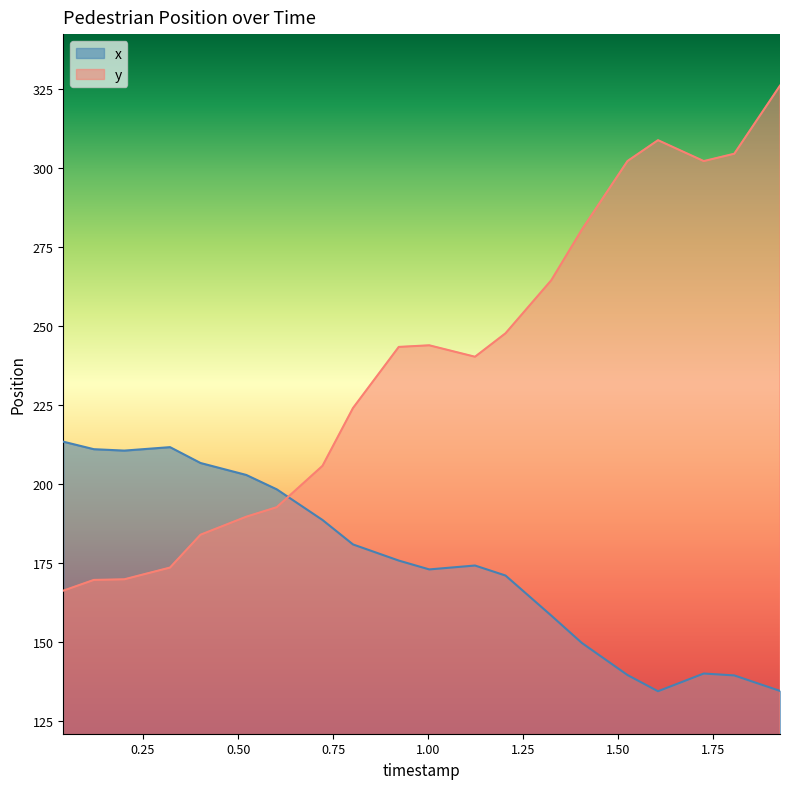

List the series in order of their overall mean, lowest first.

x, y